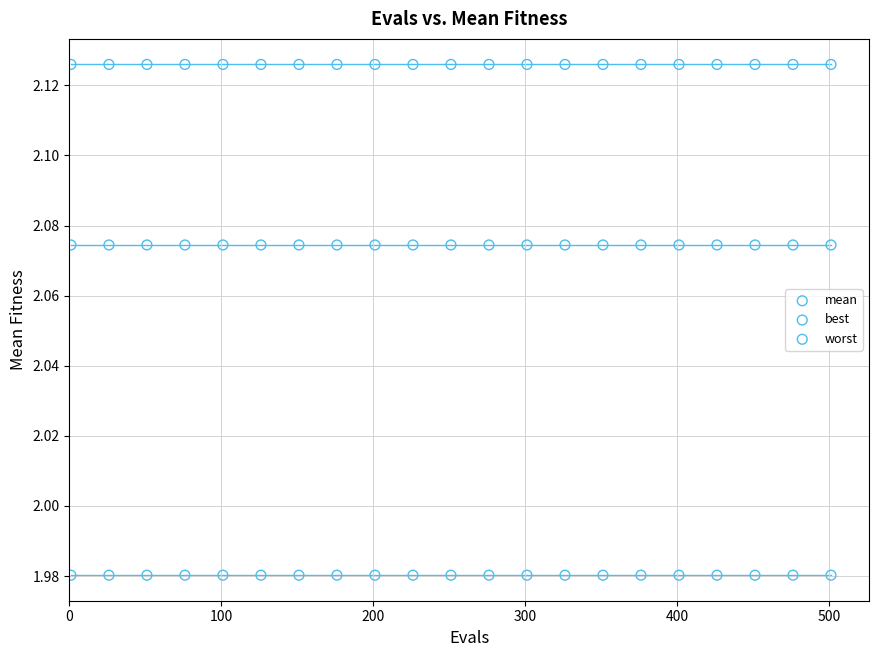

Which series reaches the minimum Y coordinate?

best